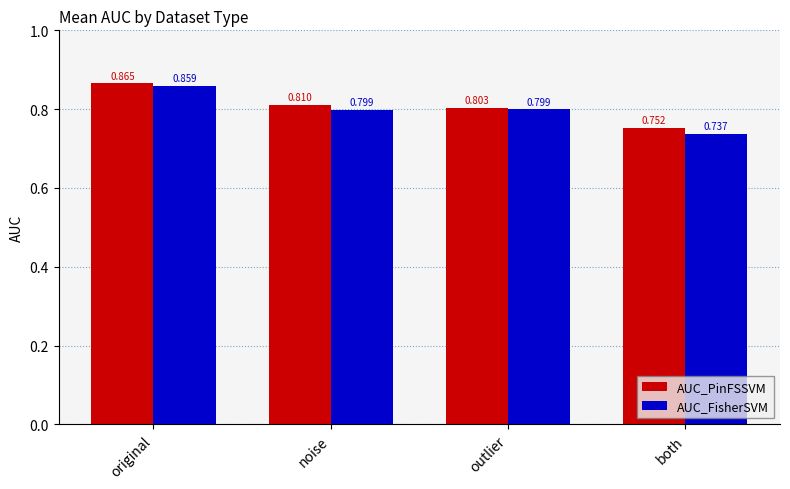

At which label does AUC_FisherSVM reach its minimum?

both